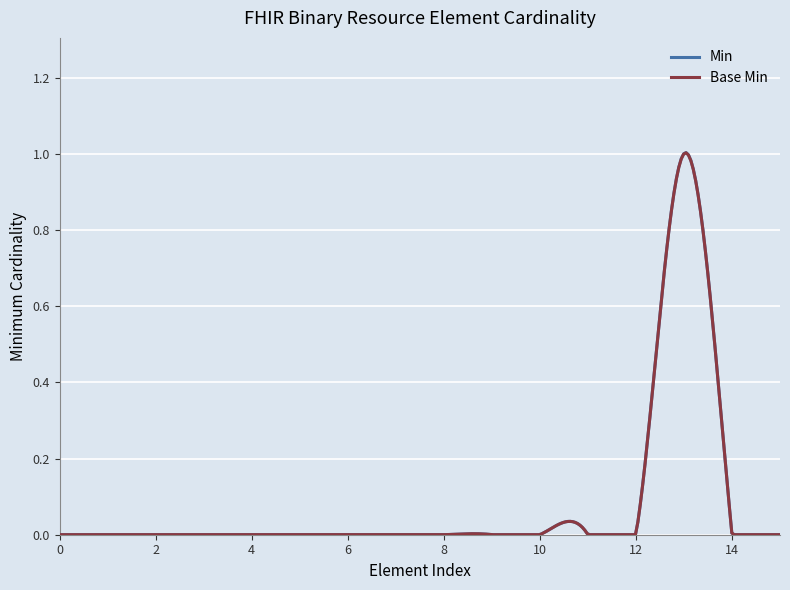

Which series has the widest spread of values?

Min